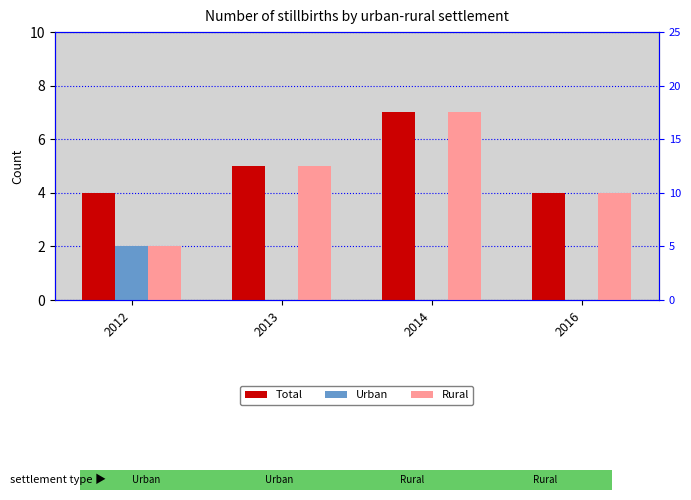

At which category is the sum across all series the highest?

2014